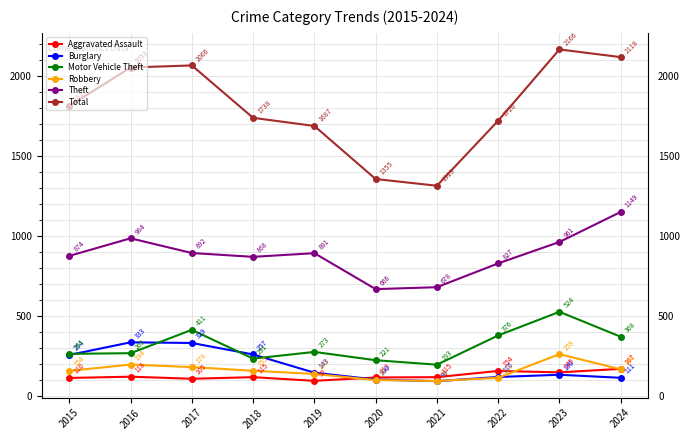

Reading left to right, list all the values displayed in this chart.

Aggravated Assault: 2015=110	2016=118	2017=105	2018=115	2019=92	2020=113	2021=115	2022=154	2023=145	2024=167
Burglary: 2015=254	2016=333	2017=329	2018=257	2019=143	2020=100	2021=90	2022=116	2023=130	2024=111
Motor Vehicle Theft: 2015=261	2016=265	2017=411	2018=231	2019=273	2020=221	2021=193	2022=376	2023=524	2024=368
Robbery: 2015=154	2016=194	2017=178	2018=155	2019=135	2020=97	2021=91	2022=111	2023=259	2024=164
Theft: 2015=874	2016=984	2017=892	2018=868	2019=891	2020=666	2021=678	2022=827	2023=961	2024=1149
Total: 2015=1812	2016=2053	2017=2066	2018=1738	2019=1687	2020=1355	2021=1313	2022=1720	2023=2166	2024=2118